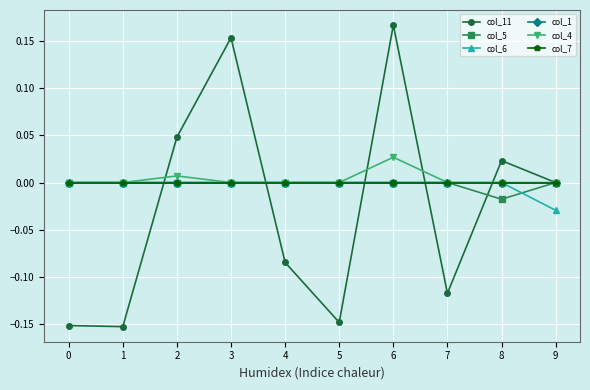

What is the difference between the highest and lowest values at 3?

0.2